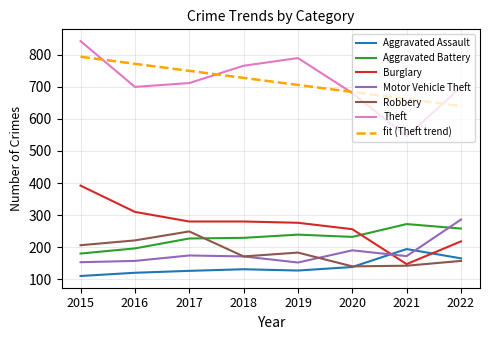

True or false: Aggravated Battery has more than 0 points higher than both neighbors.

True